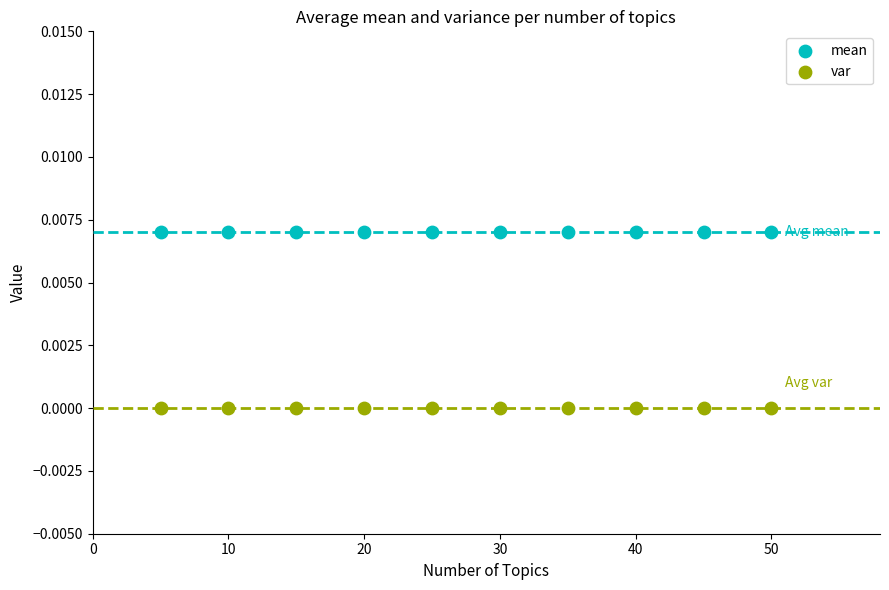

Which series reaches the minimum Y coordinate?

var